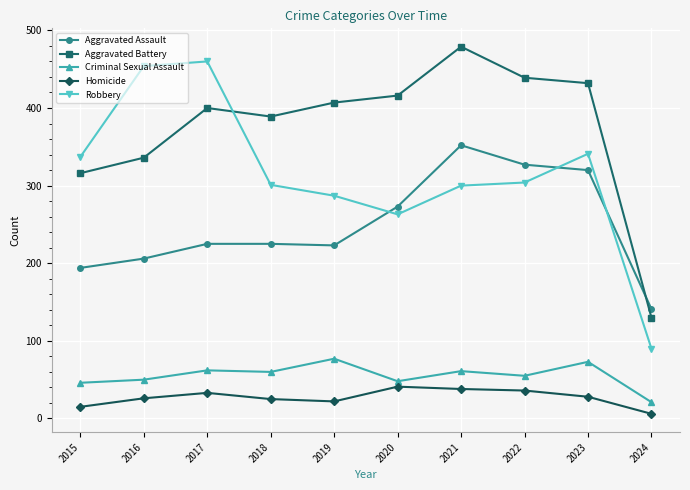

How many values in the Homicide series are below 28?

5